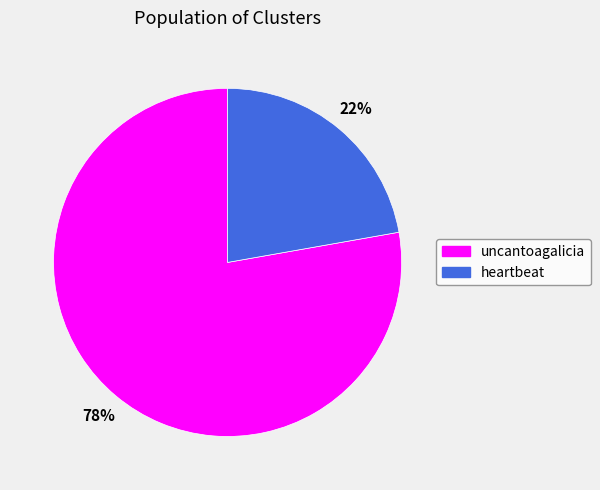

What percentage is the heartbeat slice, to the nearest percent?

22%